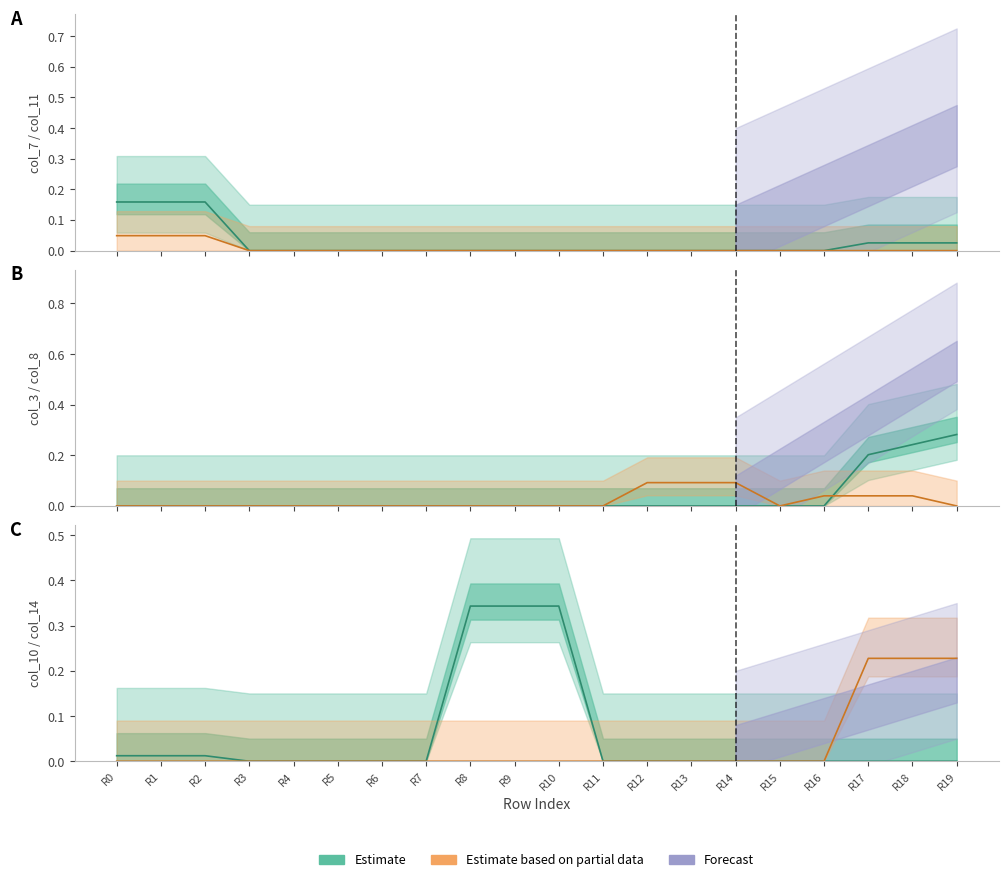

Which series has the widest spread of values?

col_10 (Estimate)